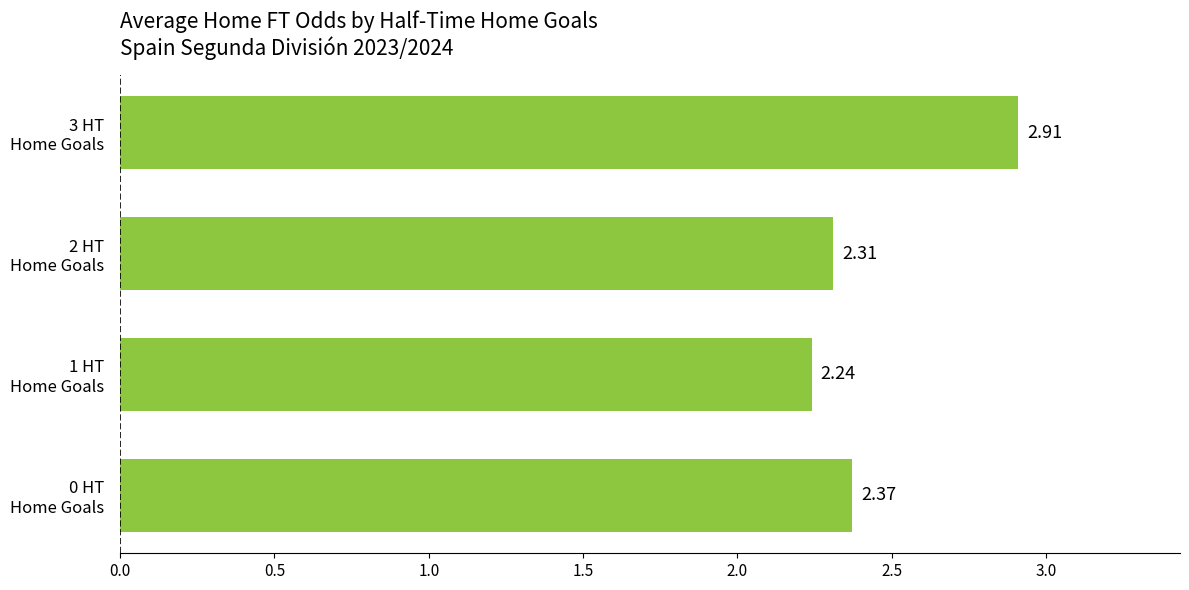

What is the difference between the maximum and second lowest values?

0.6